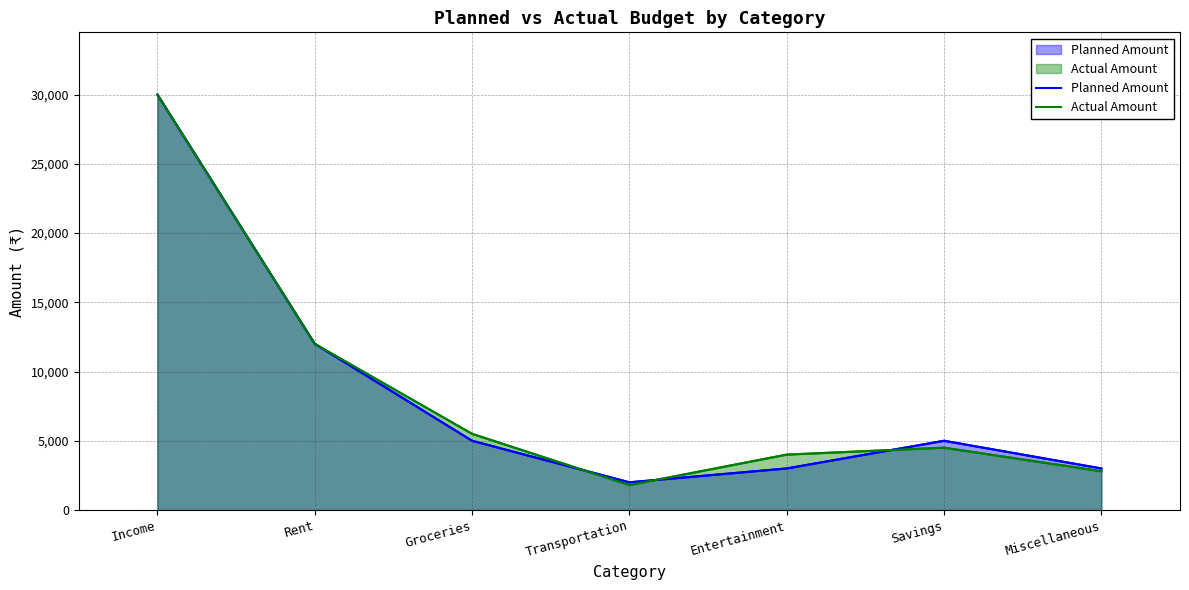

Which series has the largest range (max minus min)?

Actual Amount